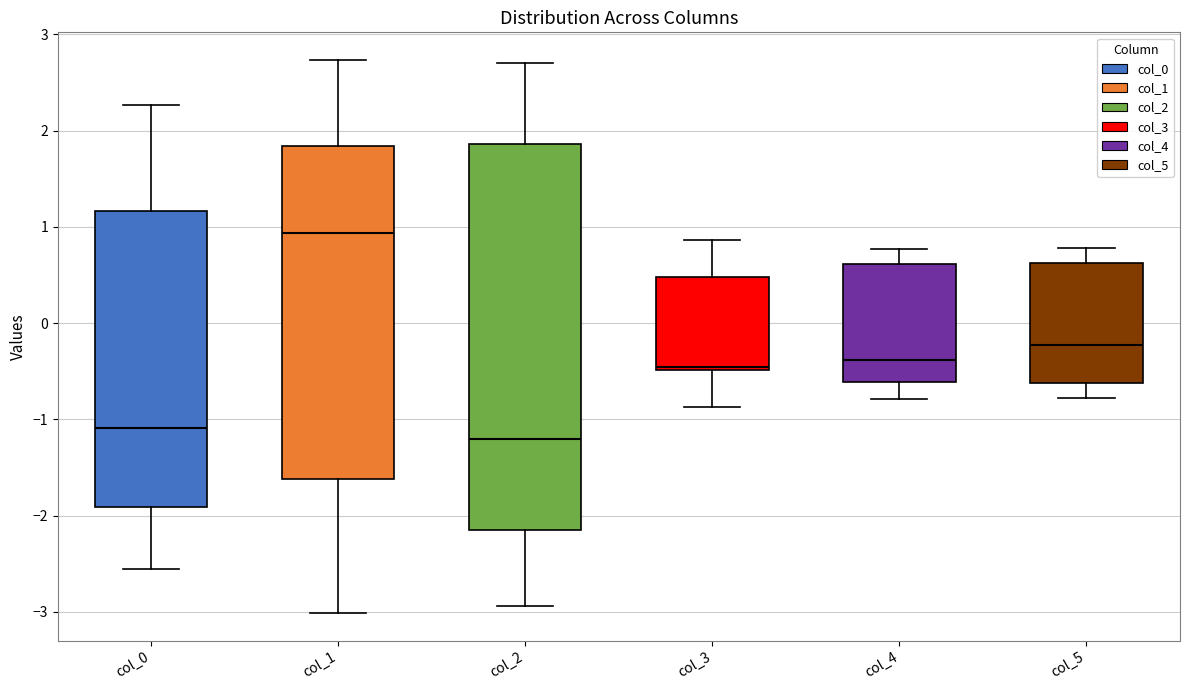

Where is the upper edge of the box for col_2 on the y-axis? The values are not printed on the chart, so give them approximately, as read against the axis.

1.9